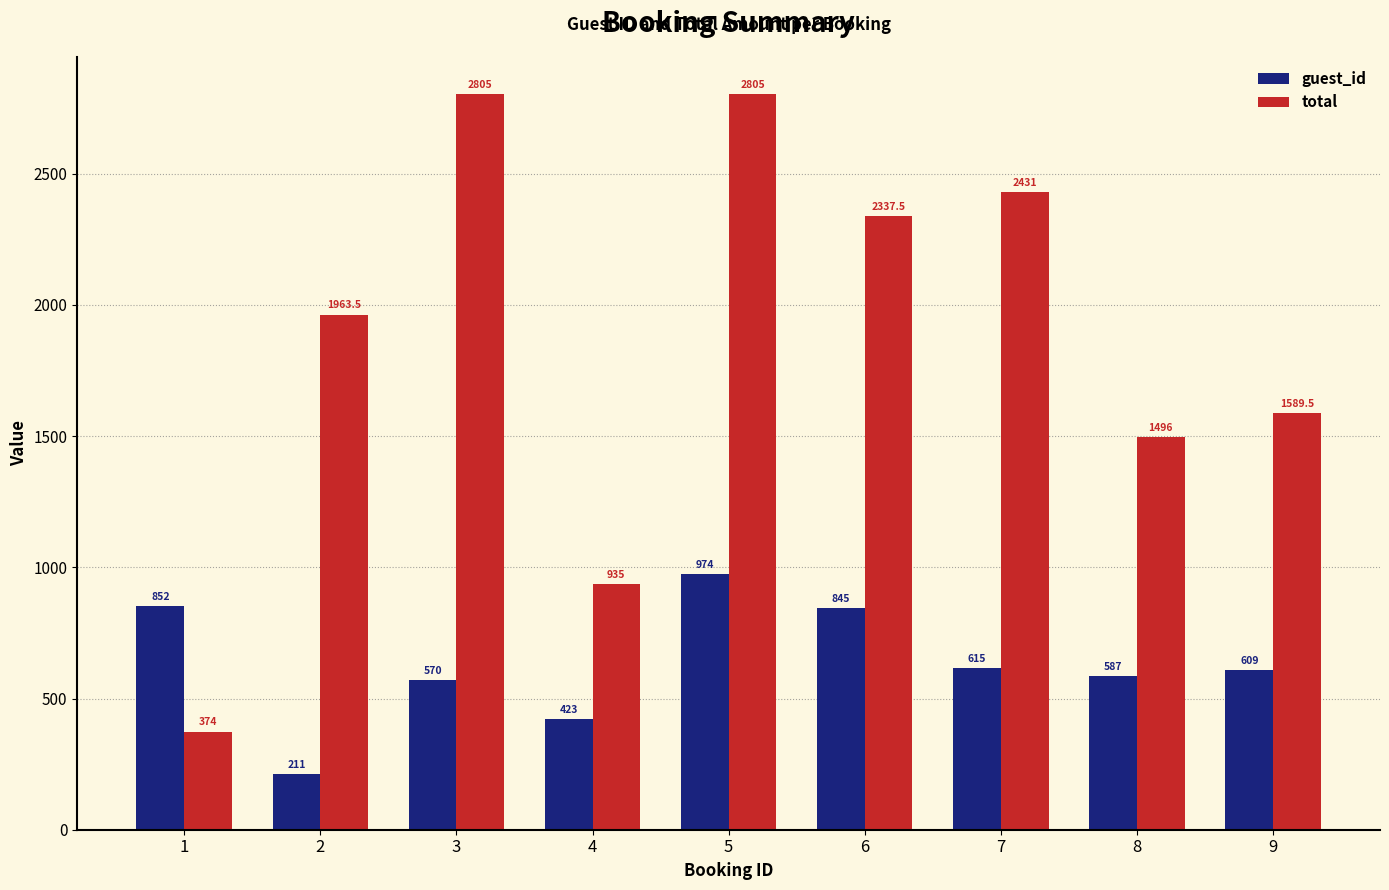

How many bars are there in total?

18